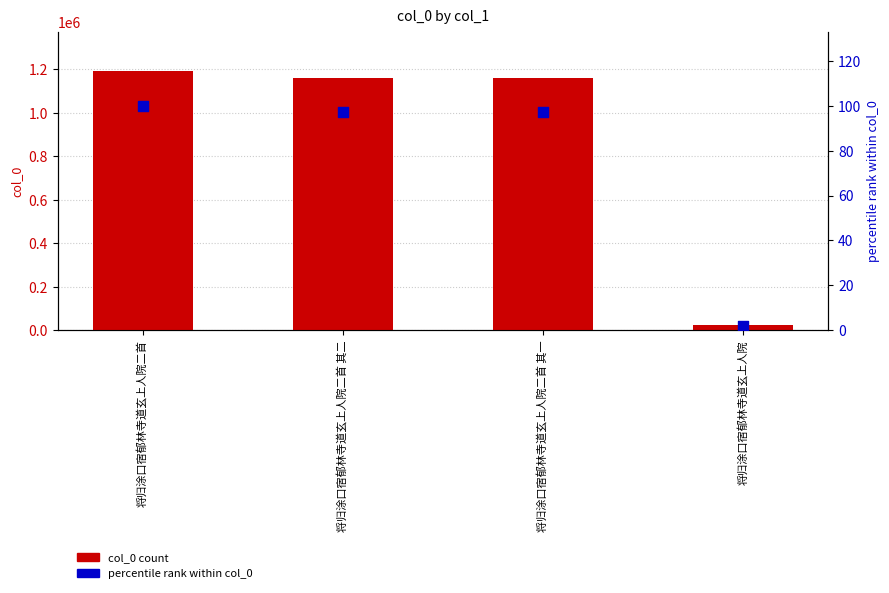

At how many categories does at least one series exceed 562176?

3